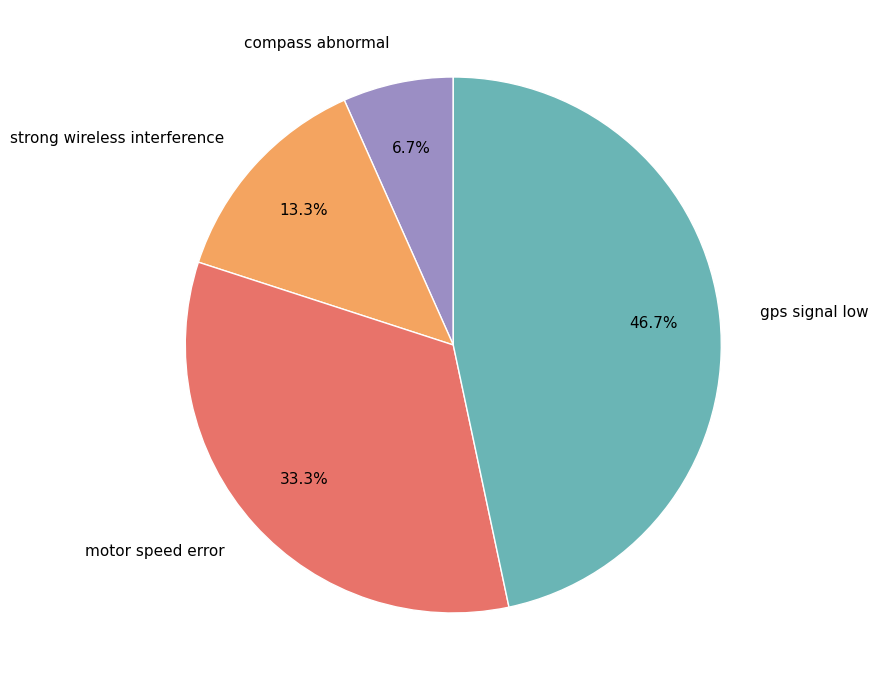

Does strong wireless interference account for over 50% of the chart?

No